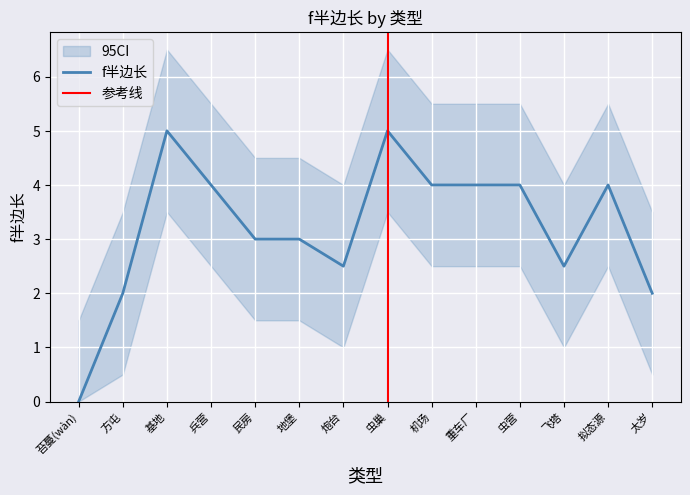

What is the value of the 2nd point from the left?

2.0